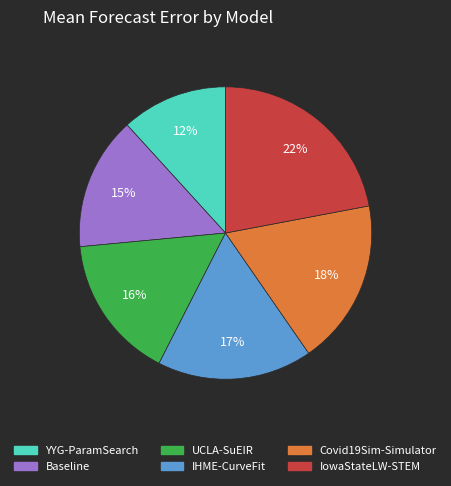

Is there any slice that represents more than half of the pie?

No